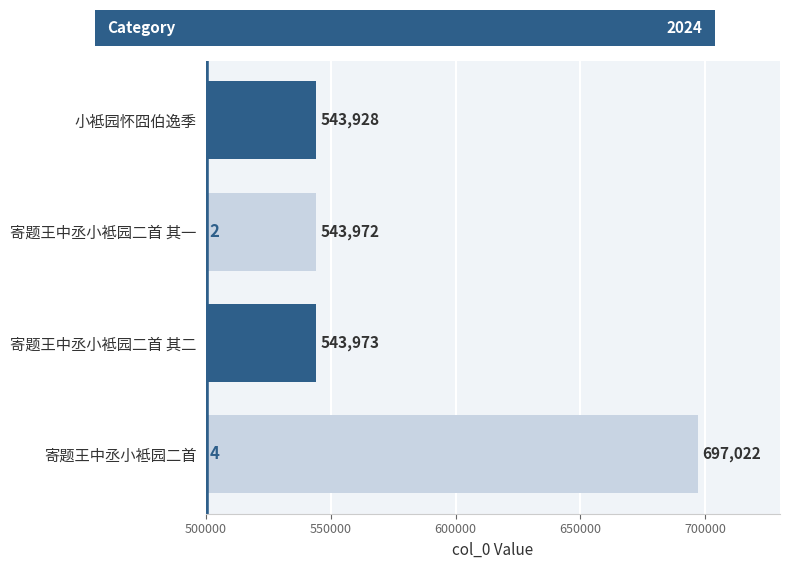

Reading top to bottom, list all the values displayed in this chart.

543928	543972	543973	697022